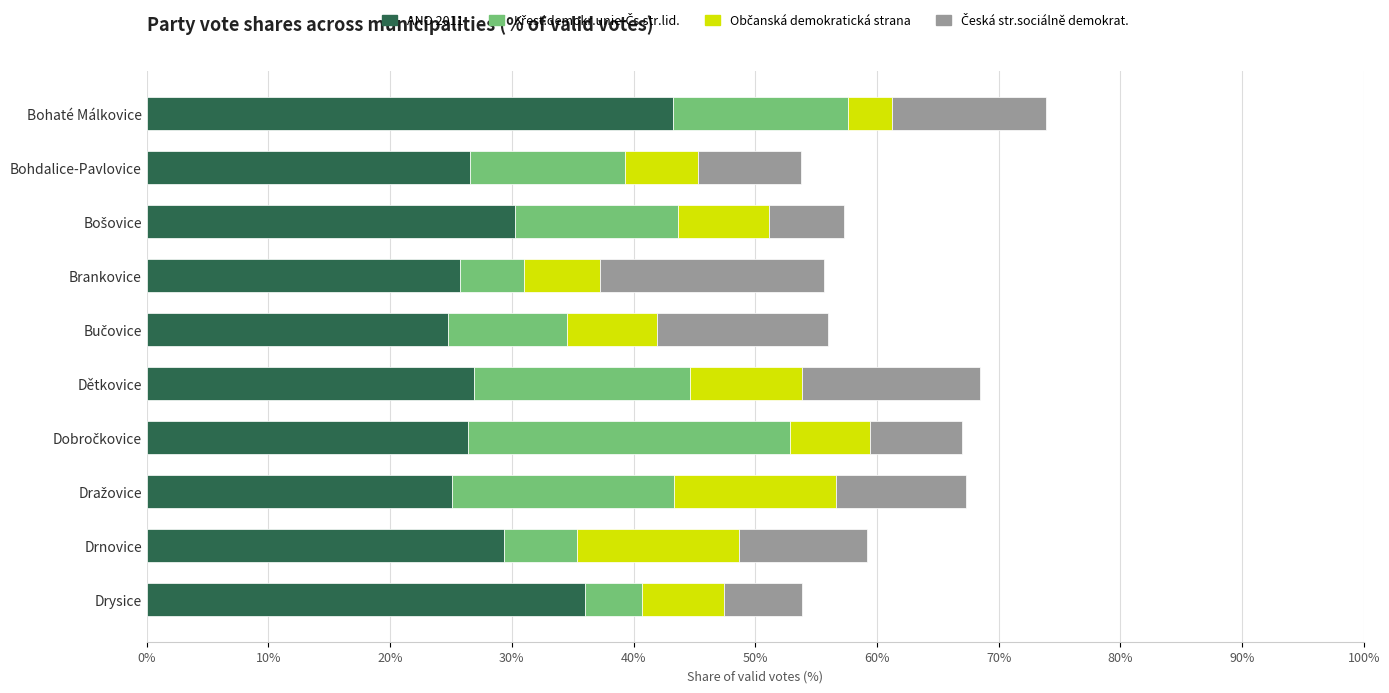

What is the difference between the maximum and second lowest values in the ANO 2011 series?

18.2